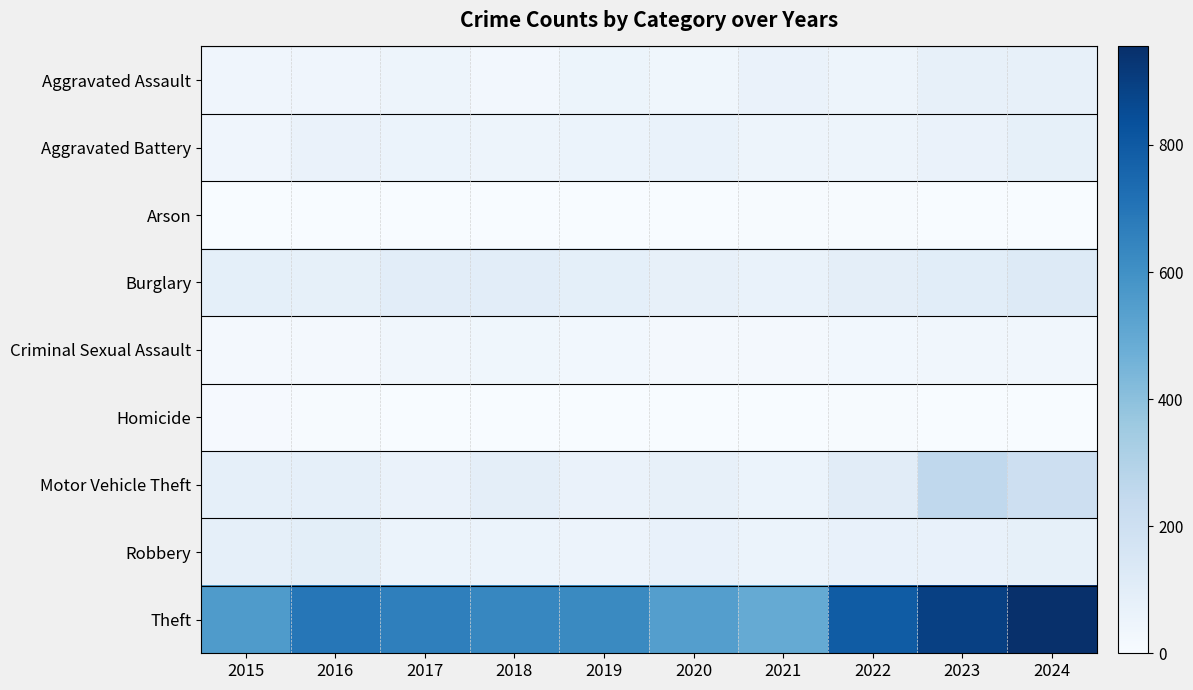

Which has a higher value, 2016 or 2019?

2019